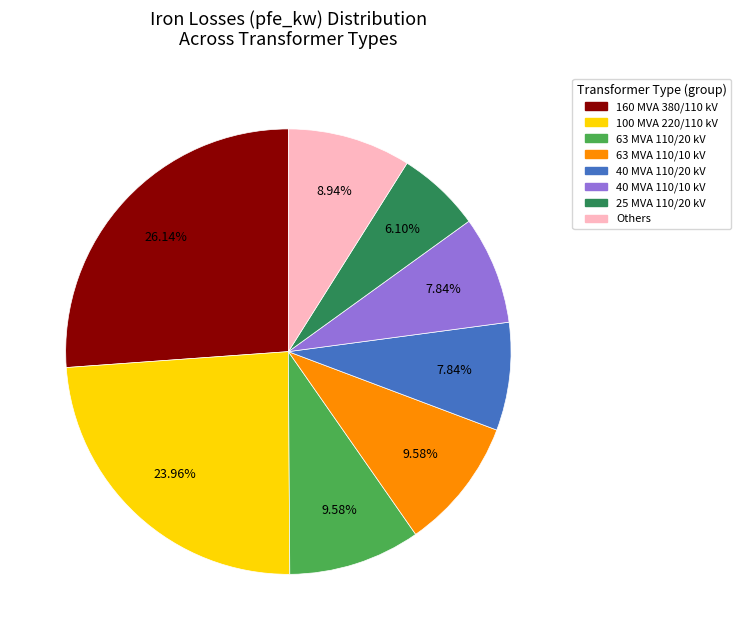

To the nearest percent, what is the difference between the largest and smallest slice percentages?

20%